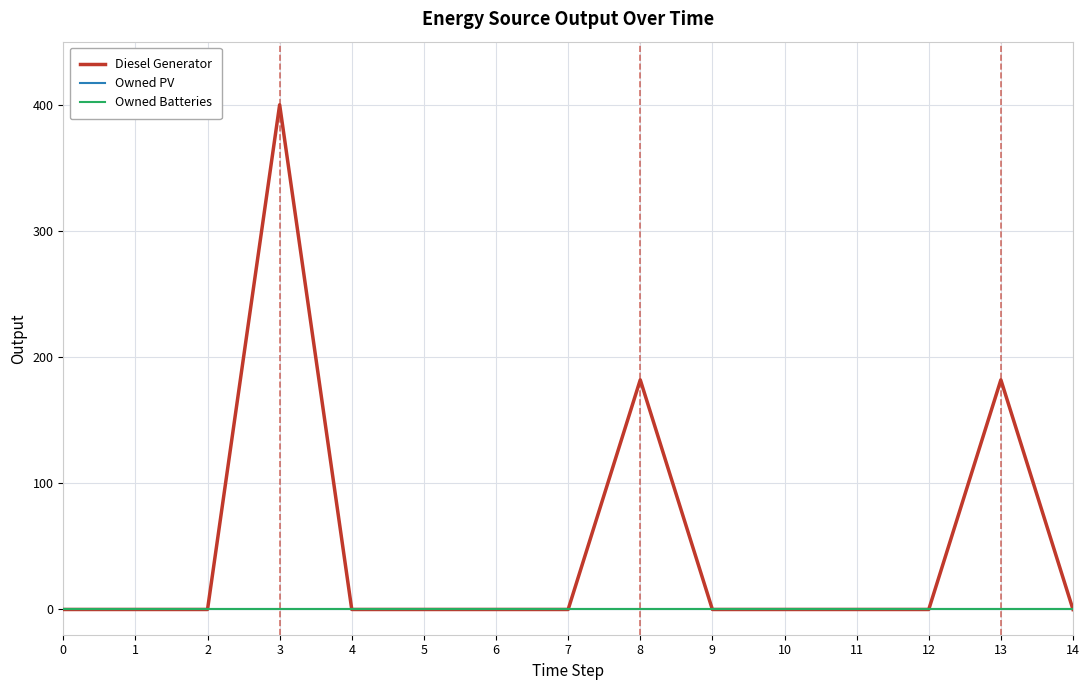

Reading right to left, list all the values displayed in this chart.

Diesel Generator: 0	182	0	0	0	0	182	0	0	0	0	400	0	0	0
Owned PV: 0	0	0	0	0	0	0	0	0	0	0	0	0	0	0
Owned Batteries: 0	0	0	0	0	0	0	0	0	0	0	0	0	0	0